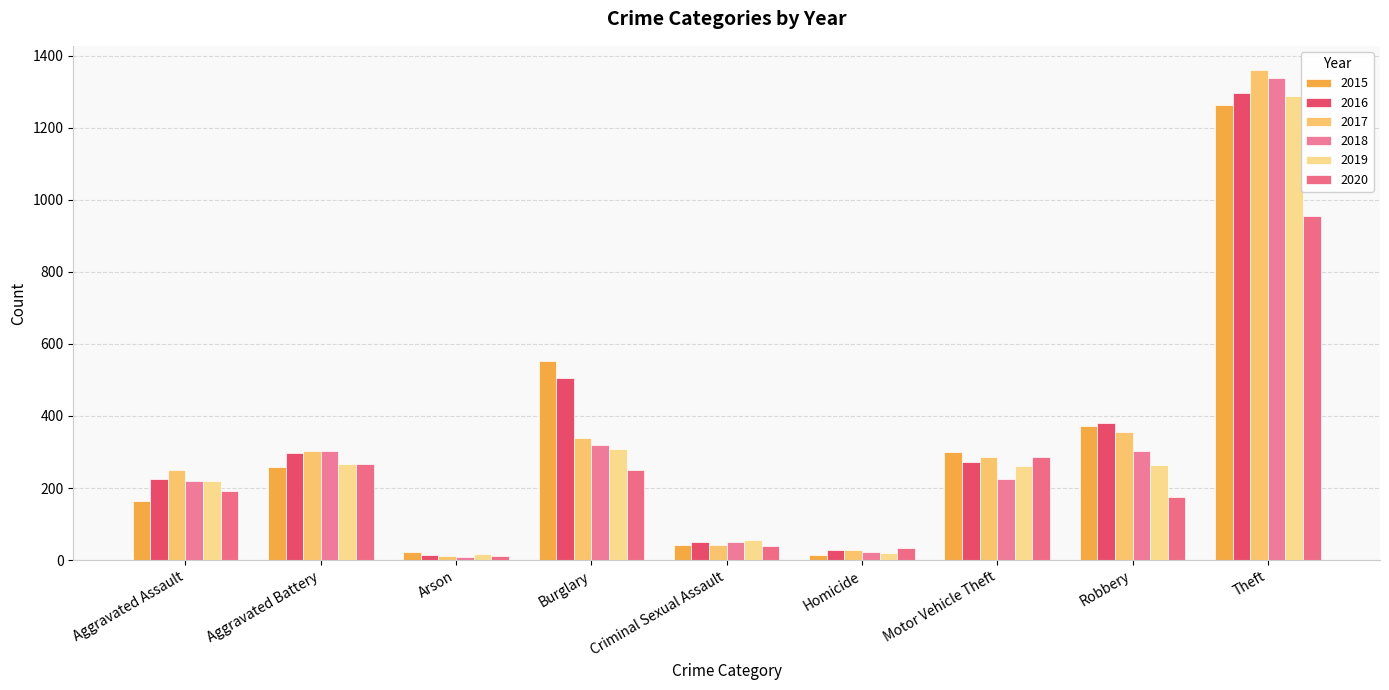

List the series in order of their peak value, lowest first.

2020, 2015, 2019, 2016, 2018, 2017